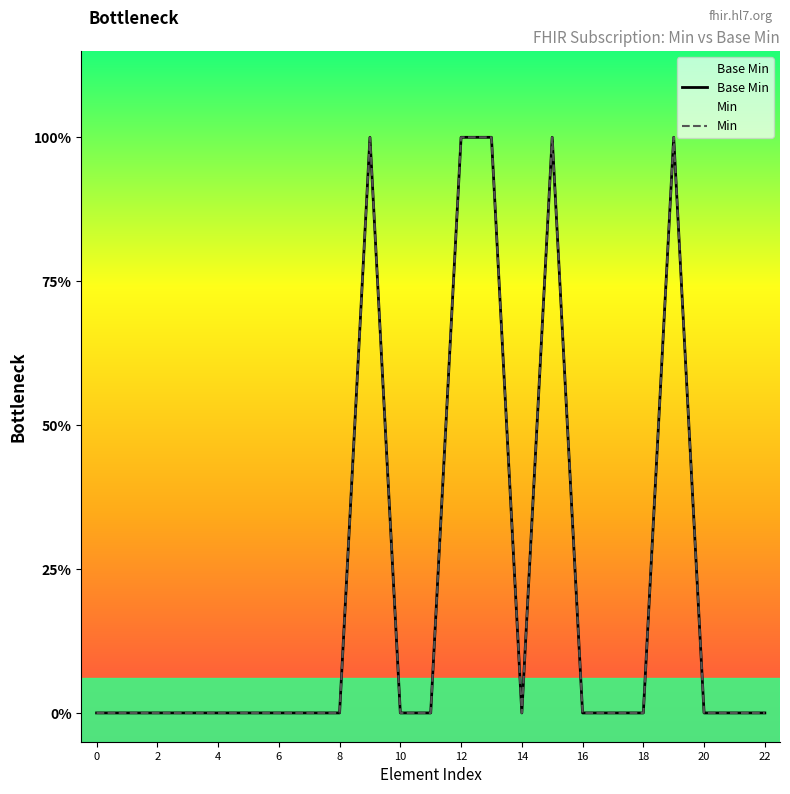

At 17, list the series in order from largest to smallest.

Base Min, Min